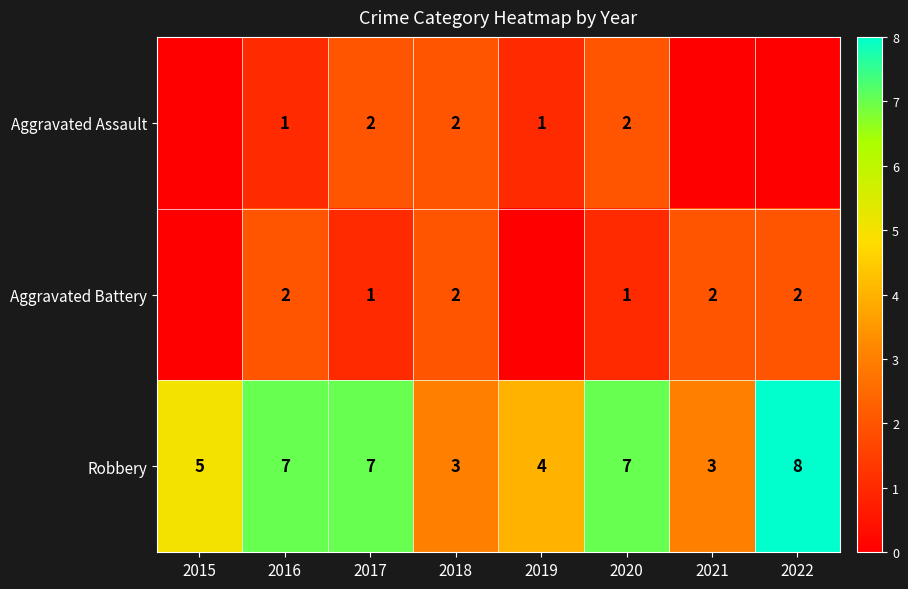

What is the spread (max minus min) of values at 2017?

6